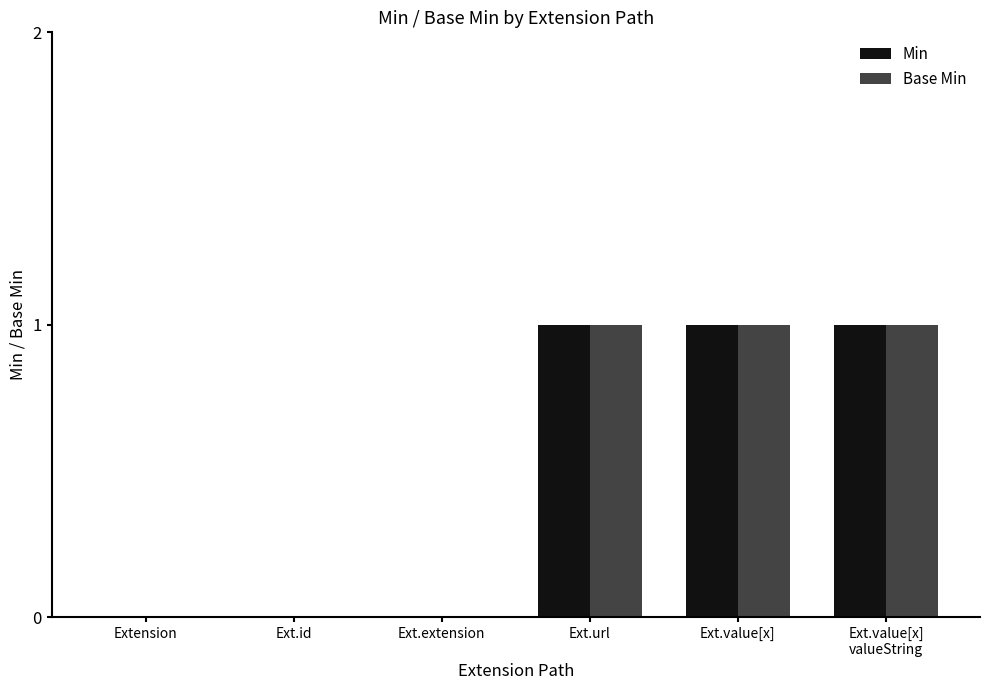

Reading right to left, extract all data points from this chart.

Min: Ext.value[x]
valueString=1	Ext.value[x]=1	Ext.url=1	Ext.extension=0	Ext.id=0	Extension=0
Base Min: Ext.value[x]
valueString=1	Ext.value[x]=1	Ext.url=1	Ext.extension=0	Ext.id=0	Extension=0